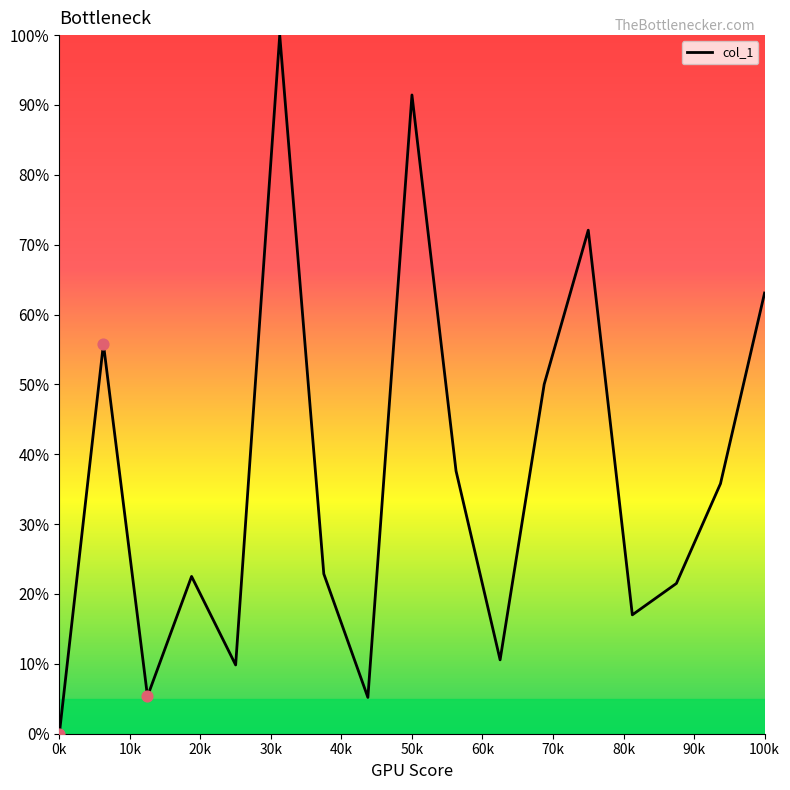

What is the greatest value displayed?

100.0